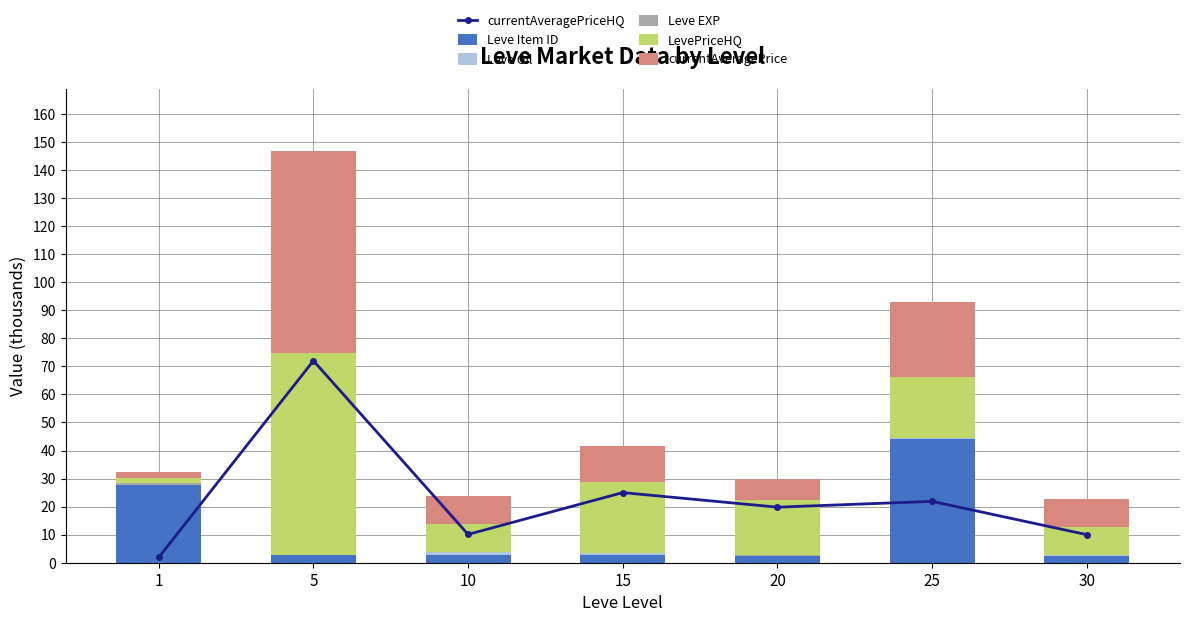

At which category does the chart reach its peak across all series?

5